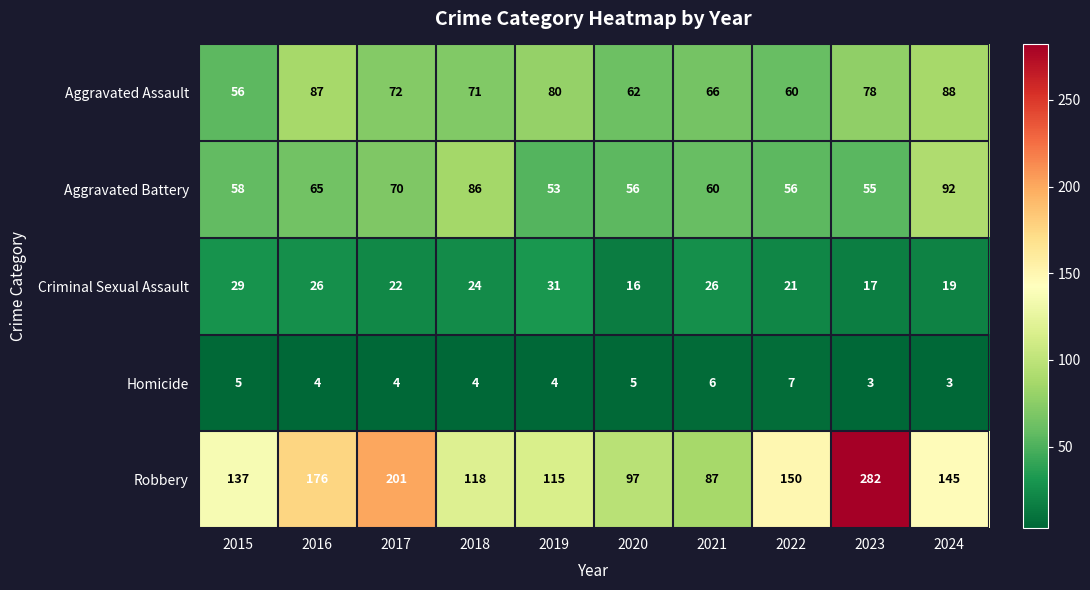

What is the total value across all series at 2022?

294